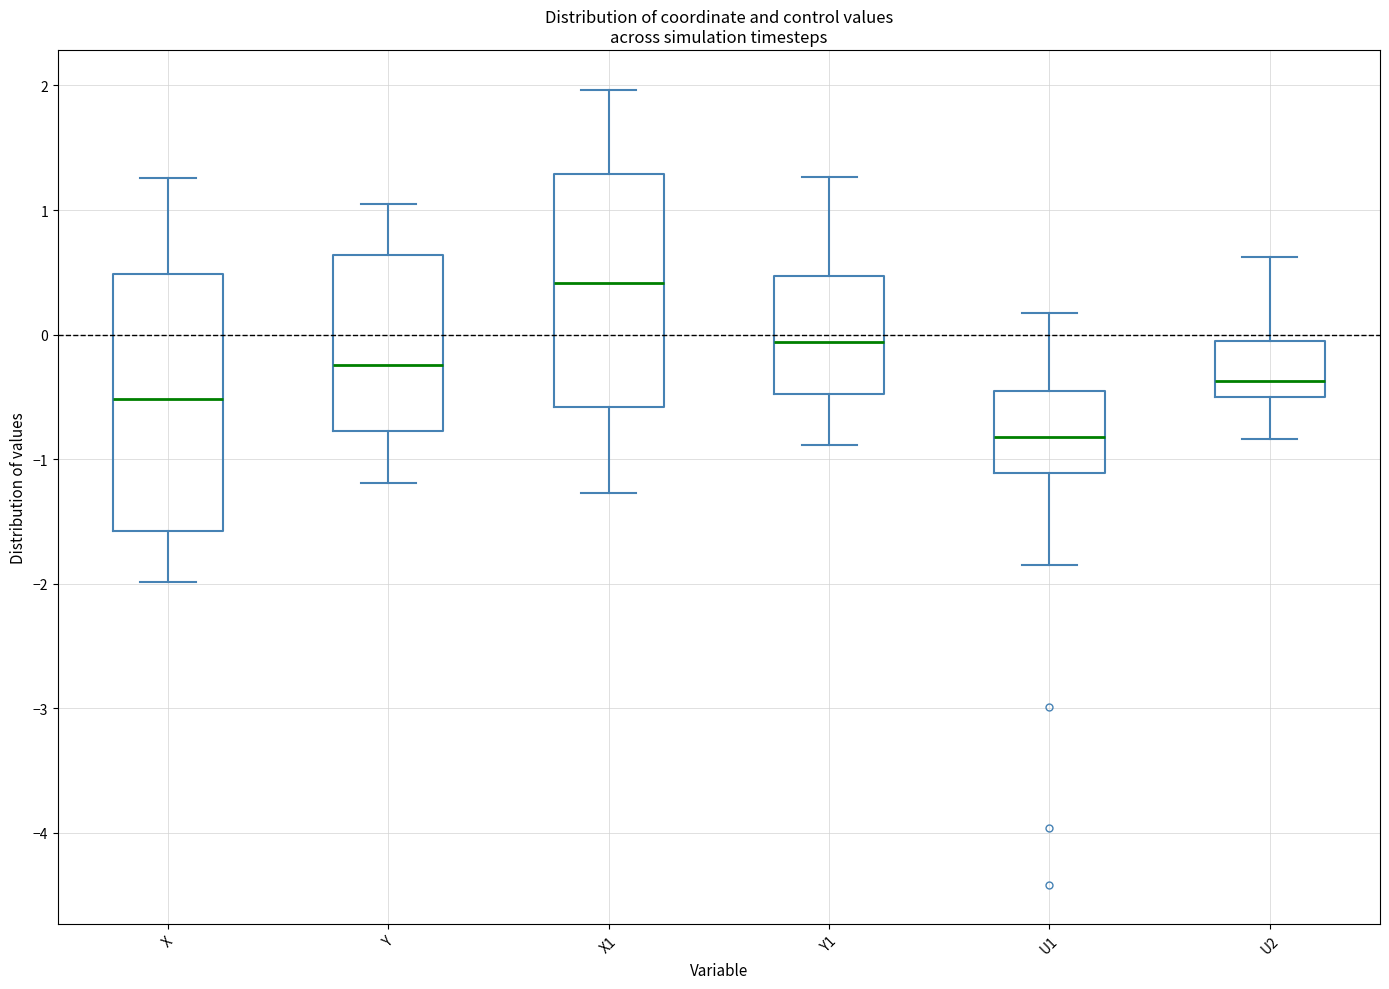

Which box has the lowest median line?

U1